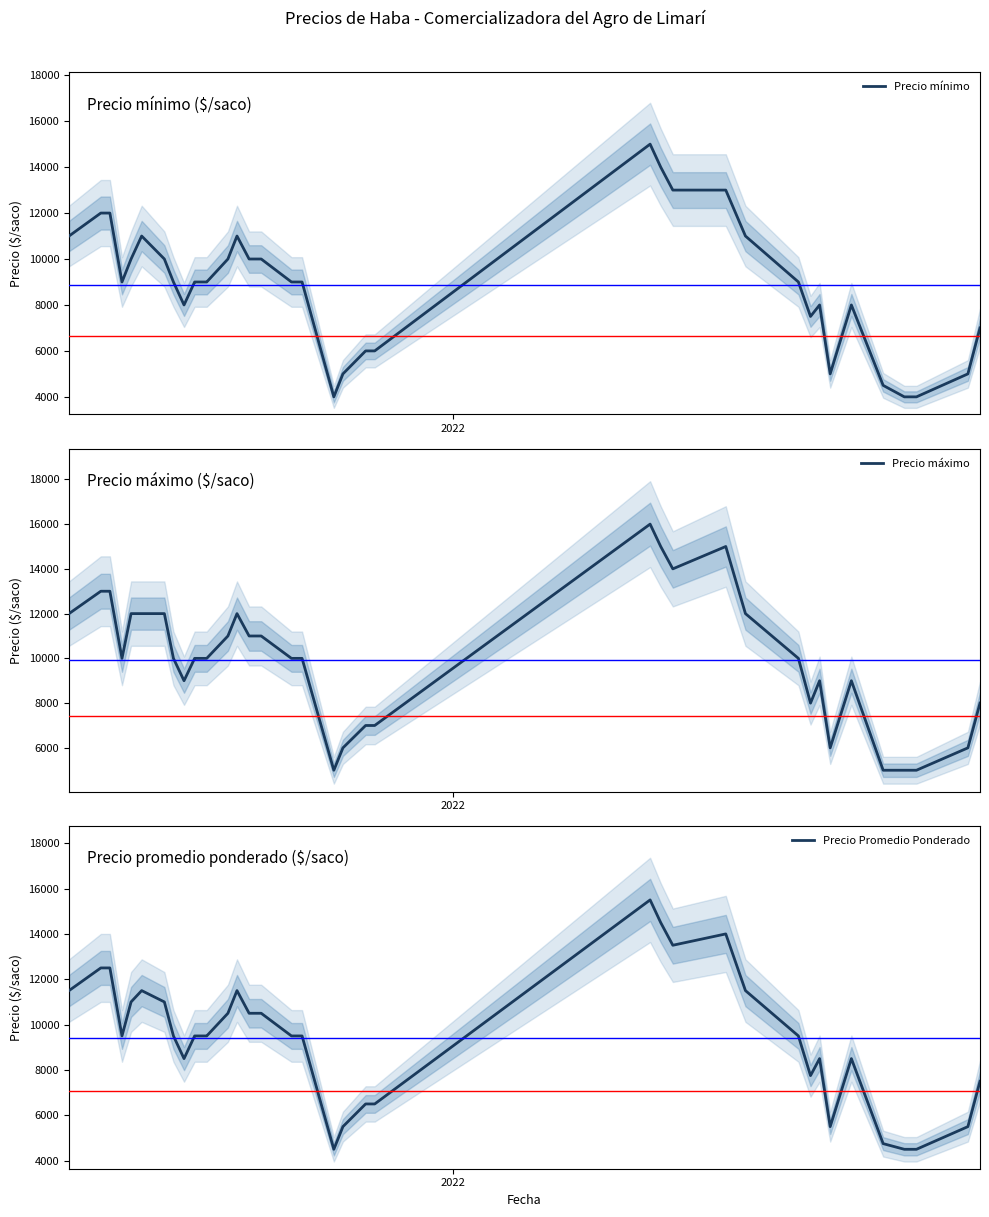

True or false: Precio máximo and Precio Promedio Ponderado cross at least once.

False